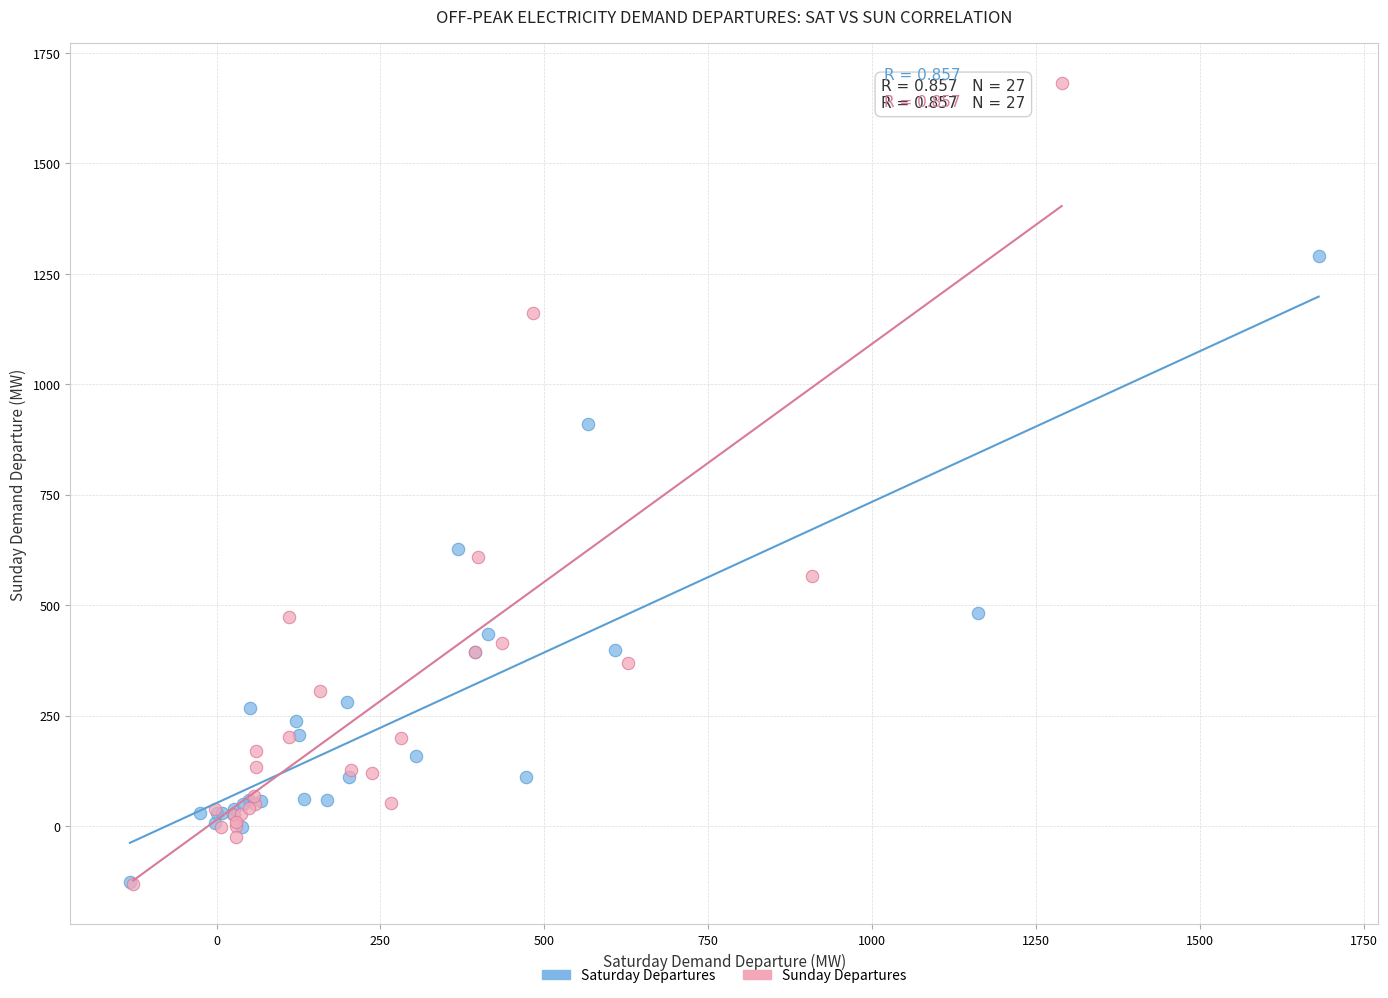

Which series has the widest spread of Y values?

Sunday Departures